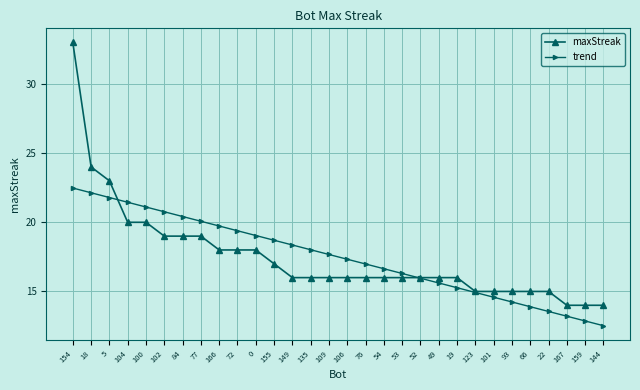

What is the difference between the maximum and second lowest values in the trend series?

9.6